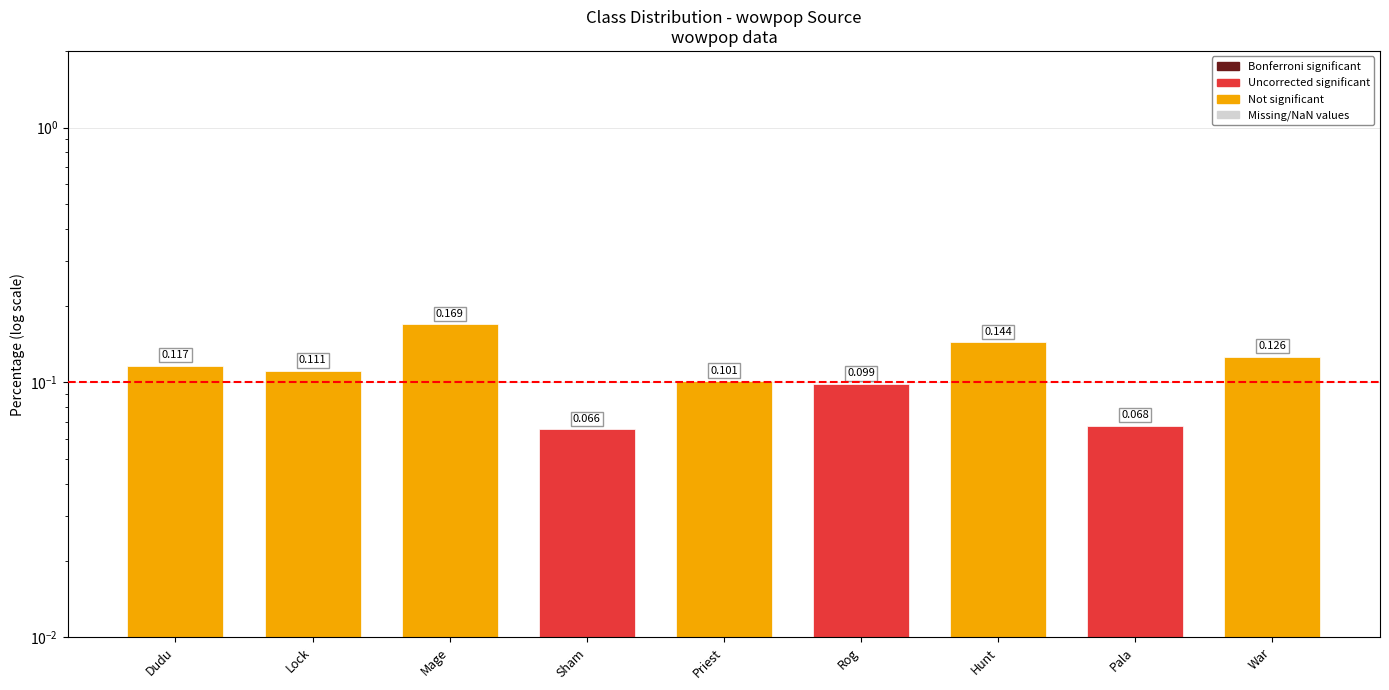

Count the number of data series in this chart.

1